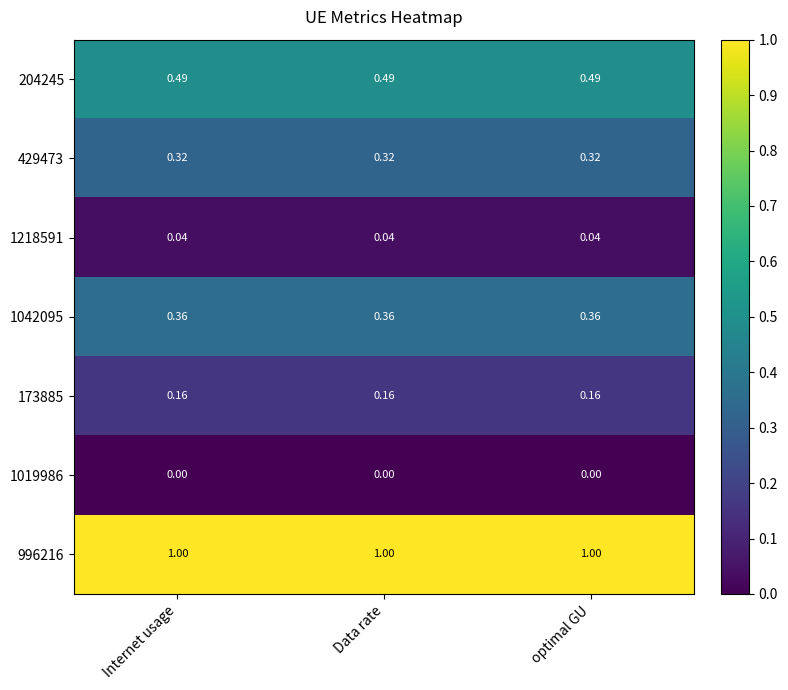

At how many categories does at least one series exceed 0?

3